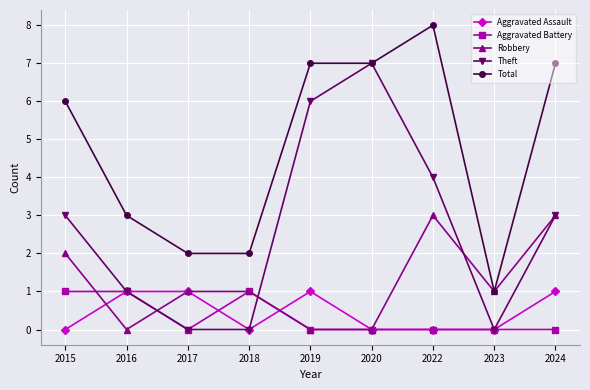

What is the sum of the Aggravated Battery values at 2023 and 2018?

1